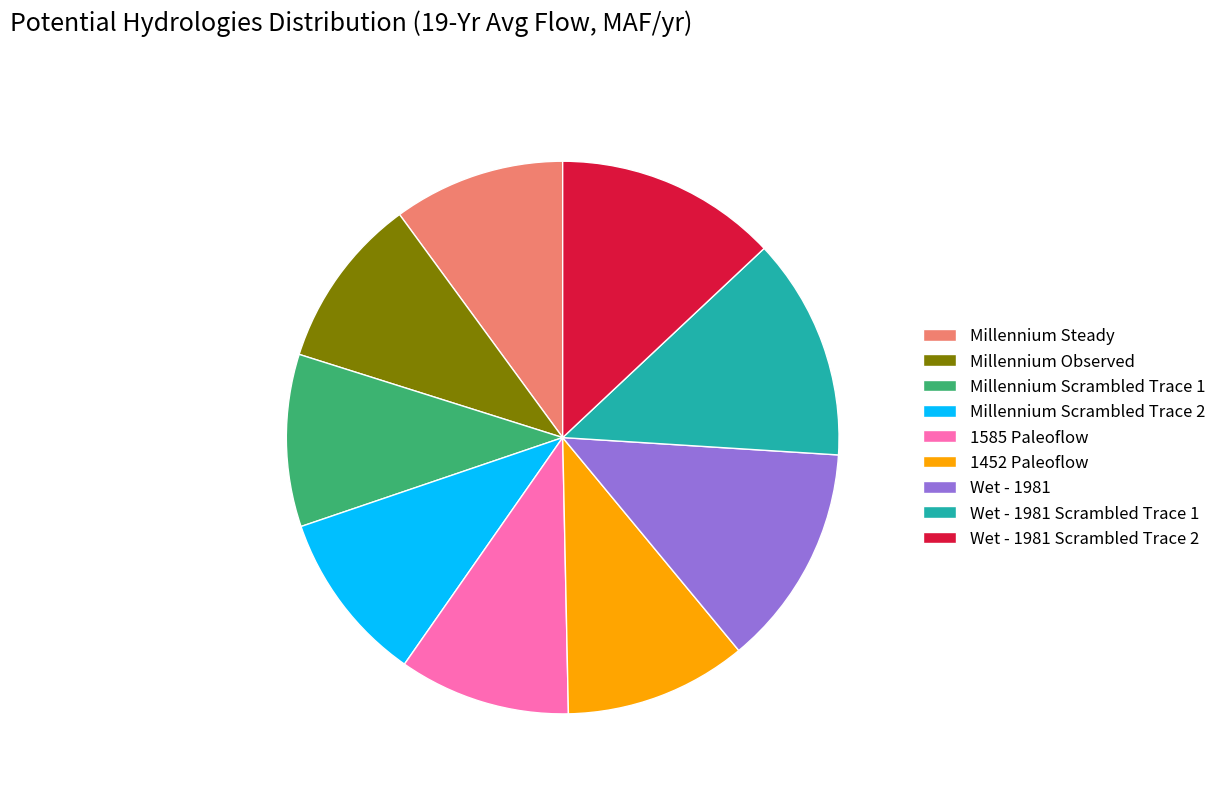

How many slices are in this pie chart?

9